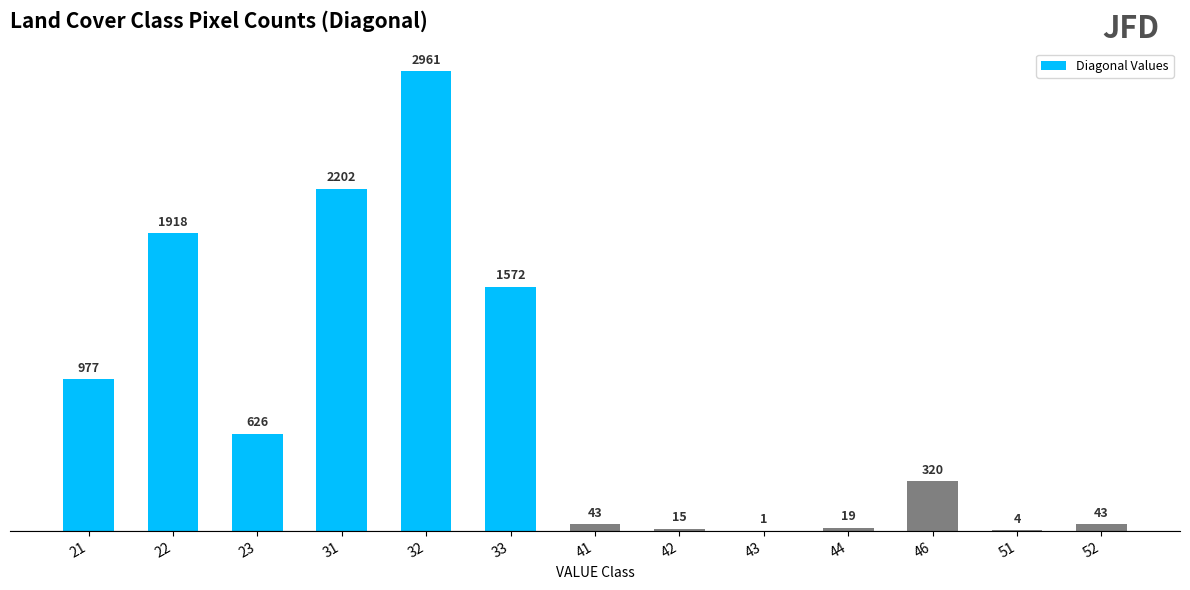

What is the sum of all values?

10701